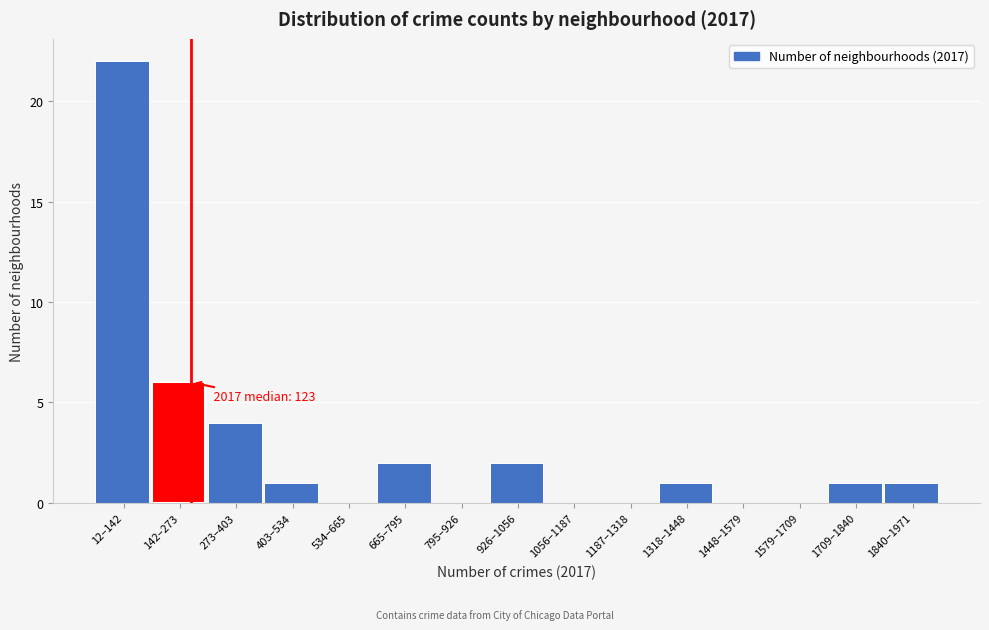

Reading right to left, extract all data points from this chart.

1840–1971=1	1709–1840=1	1579–1709=0	1448–1579=0	1318–1448=1	1187–1318=0	1056–1187=0	926–1056=2	795–926=0	665–795=2	534–665=0	403–534=1	273–403=4	142–273=6	12–142=22